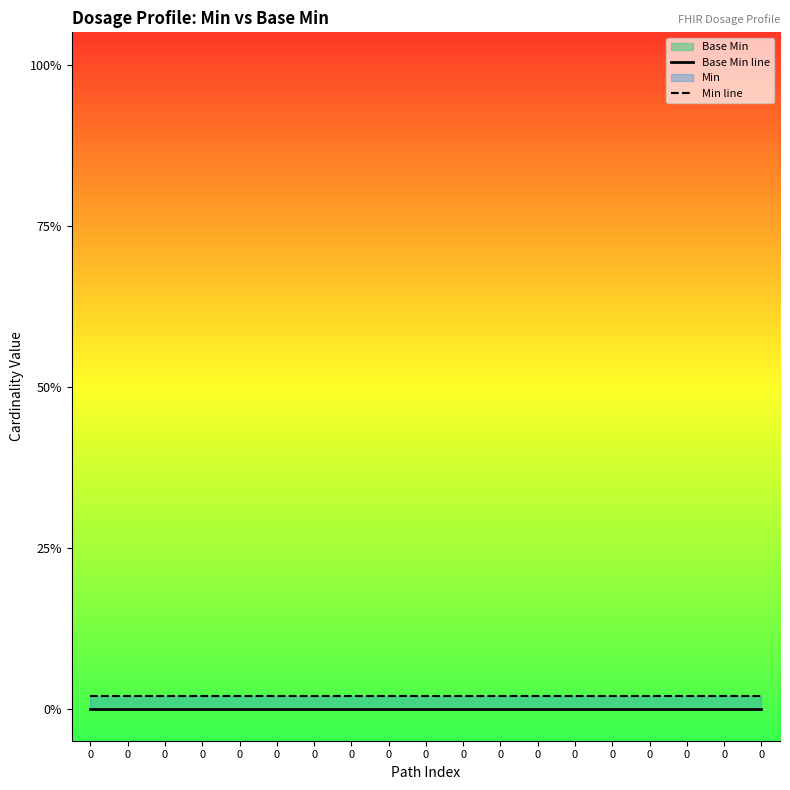

The value of Base Min line at 0 is 0.0. True or false?

True